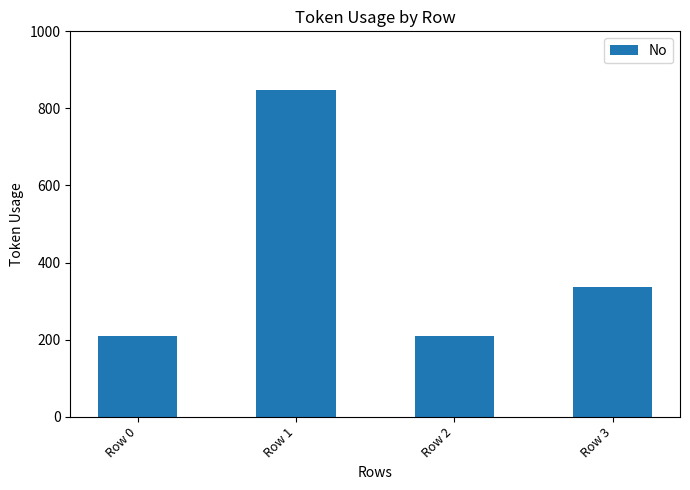

What is the sum of all values?

1604